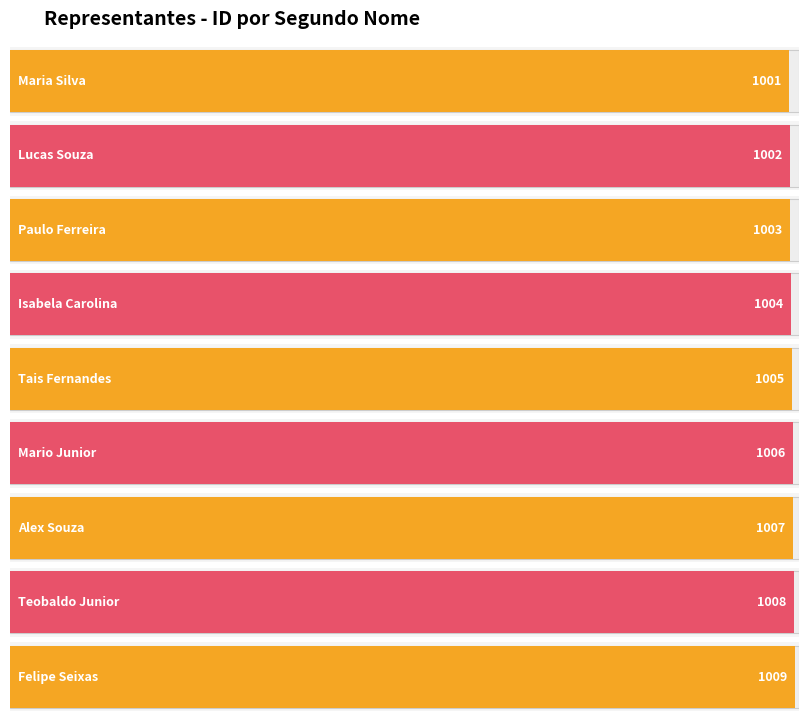

How many categories are shown in the chart?

9